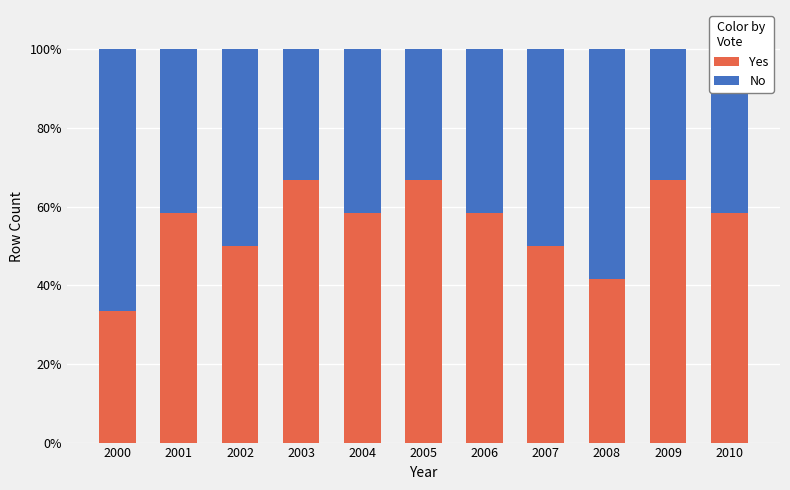

What is the total value across all series at 2000?

100.0